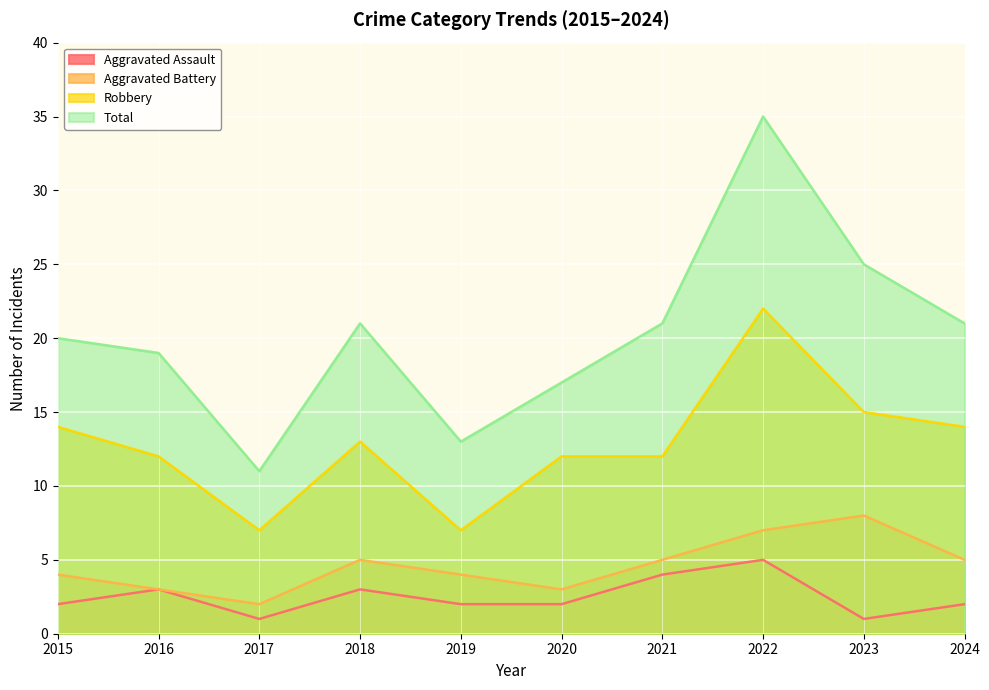

Where does the Aggravated Battery series first go above 5?

2022